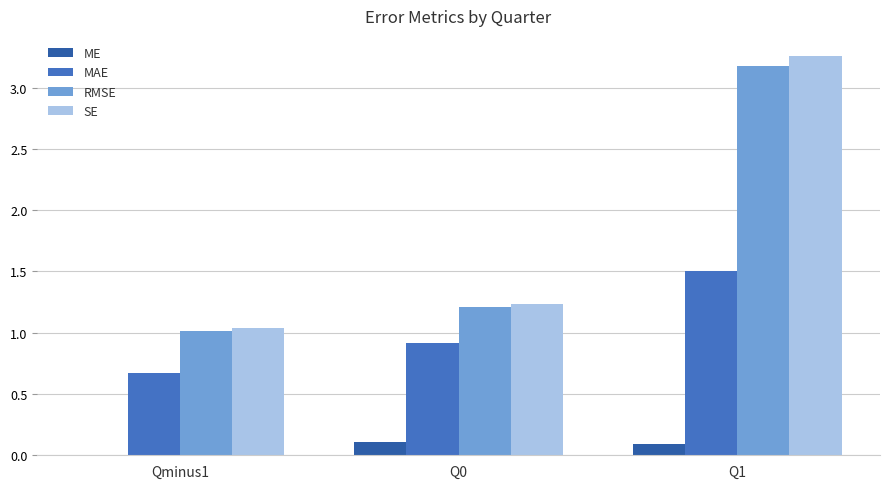

What is the maximum value for ME?

0.1